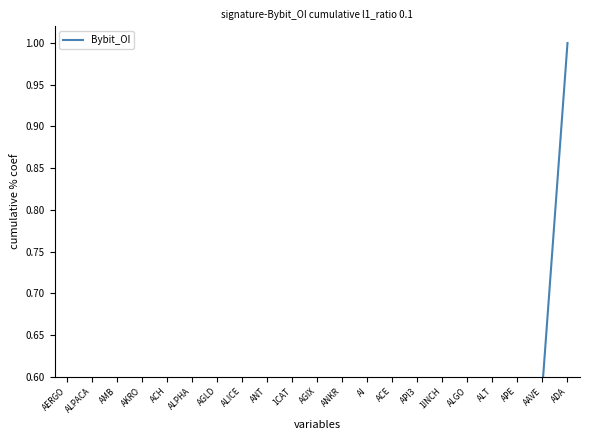

What is the label of the 4th point from the right?

ALT